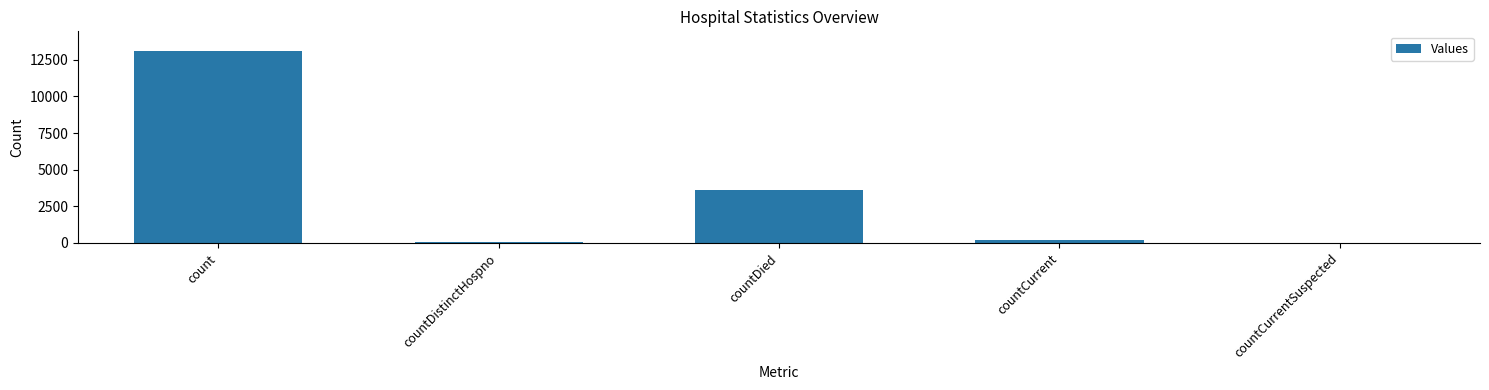

At which label does the data first exceed 194?

count